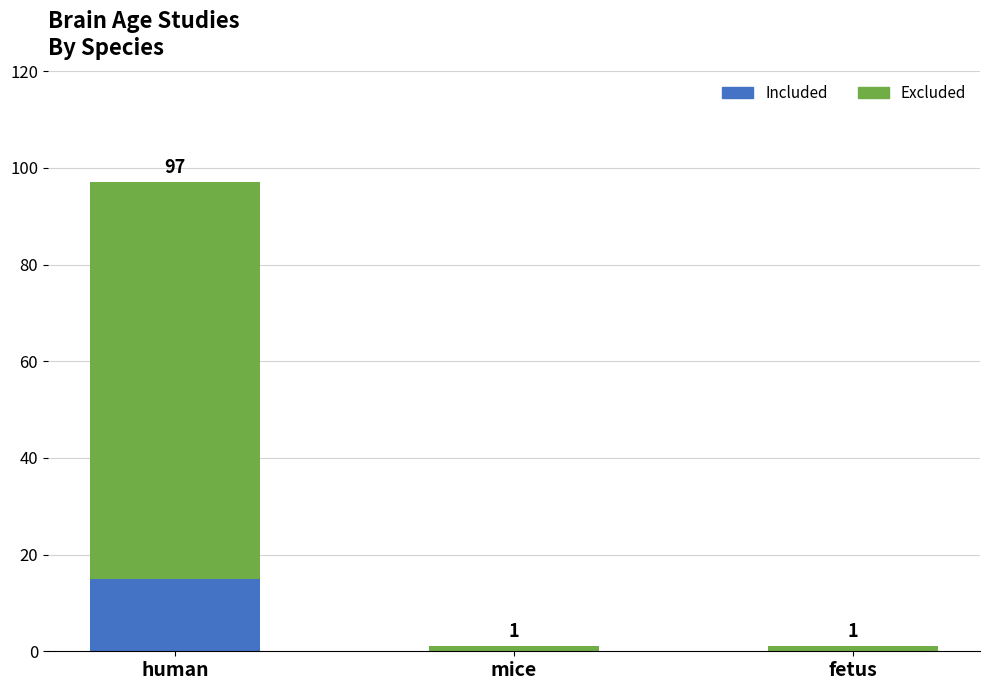

What is the sum of the Included values at human and mice?

15